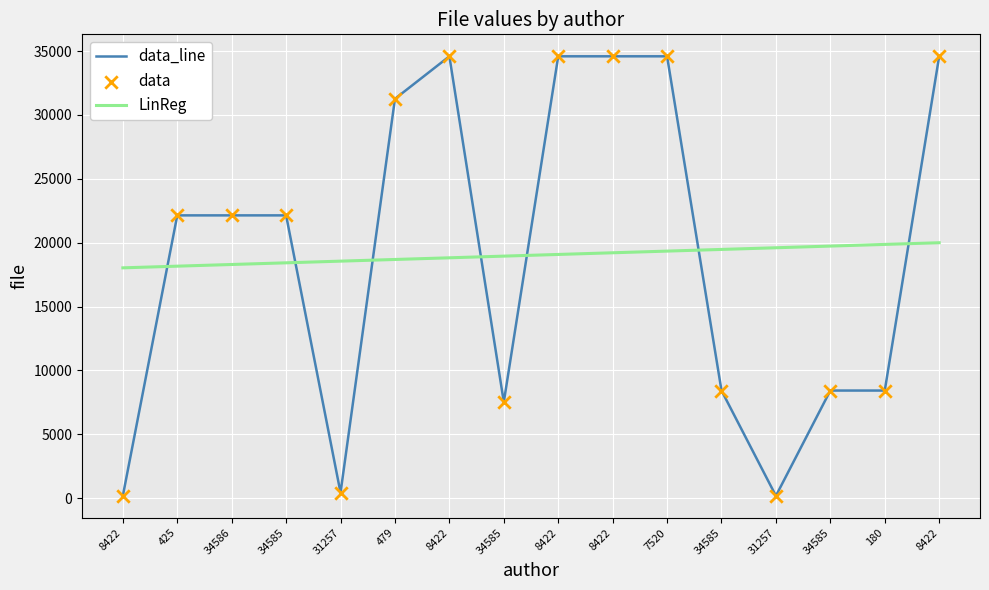

How many lines are shown in the chart?

2